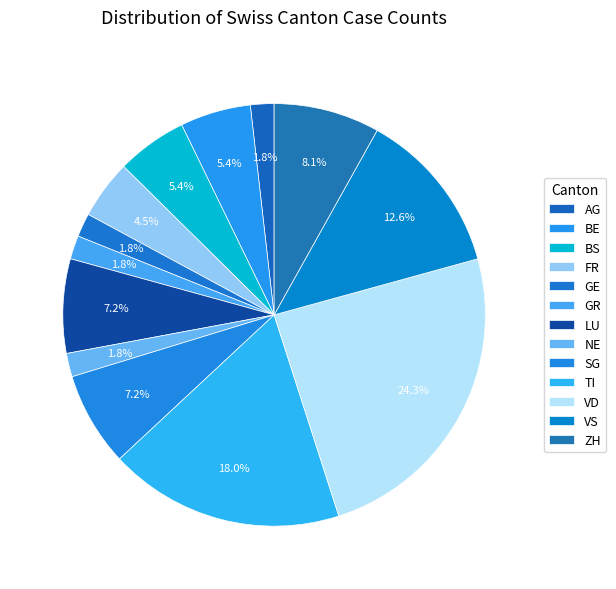

Count the number of slices in the pie.

13